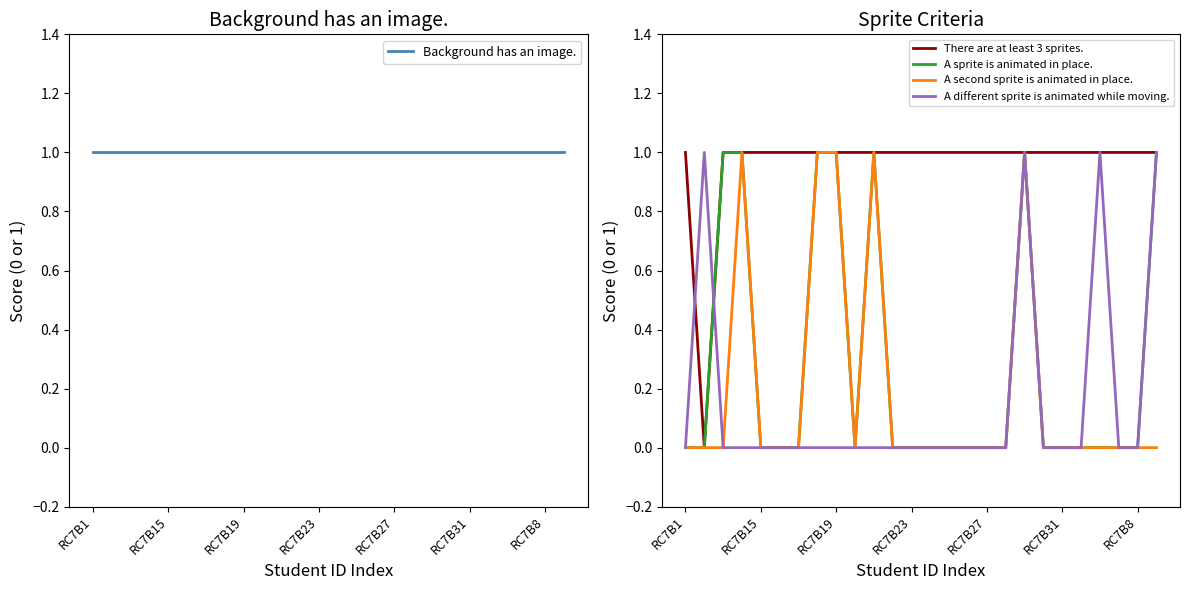

Reading right to left, extract all data points from this chart.

Background has an image.: 1	1	1	1	1	1	1	1	1	1	1	1	1	1	1	1	1	1	1	1	1	1	1	1	1	1
There are at least 3 sprites.: 1	1	1	1	1	1	1	1	1	1	1	1	1	1	1	1	1	1	1	1	1	1	1	1	0	1
A sprite is animated in place.: 1	0	0	0	0	0	0	1	0	0	0	0	0	0	0	1	0	1	1	0	0	0	1	1	0	0
A second sprite is animated in place.: 0	0	0	0	0	0	0	1	0	0	0	0	0	0	0	1	0	1	1	0	0	0	1	0	0	0
A different sprite is animated while moving.: 1	0	0	1	0	0	0	1	0	0	0	0	0	0	0	0	0	0	0	0	0	0	0	0	1	0